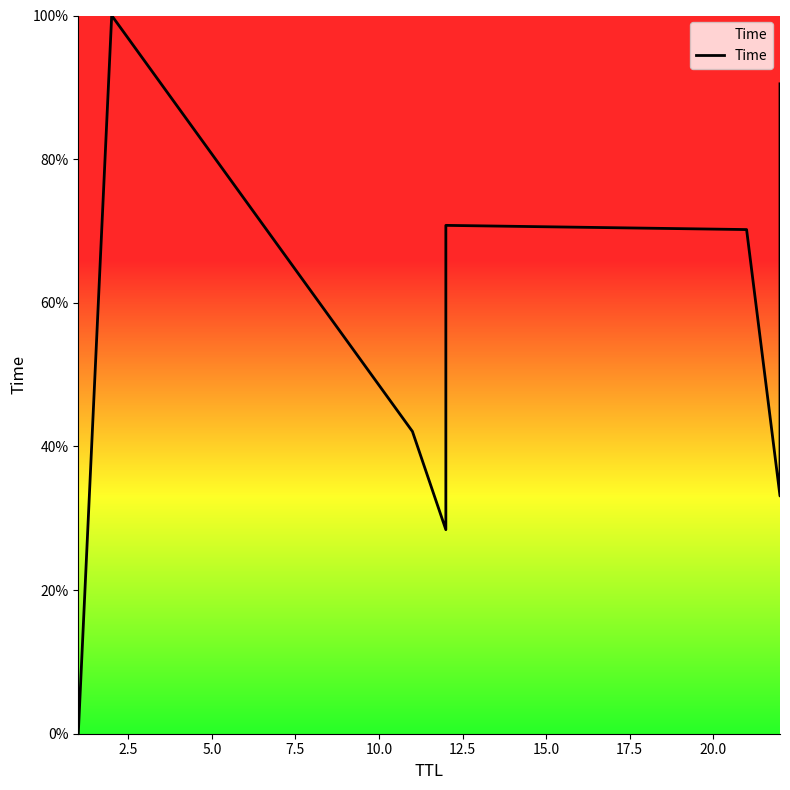

How many values are below 70?

4